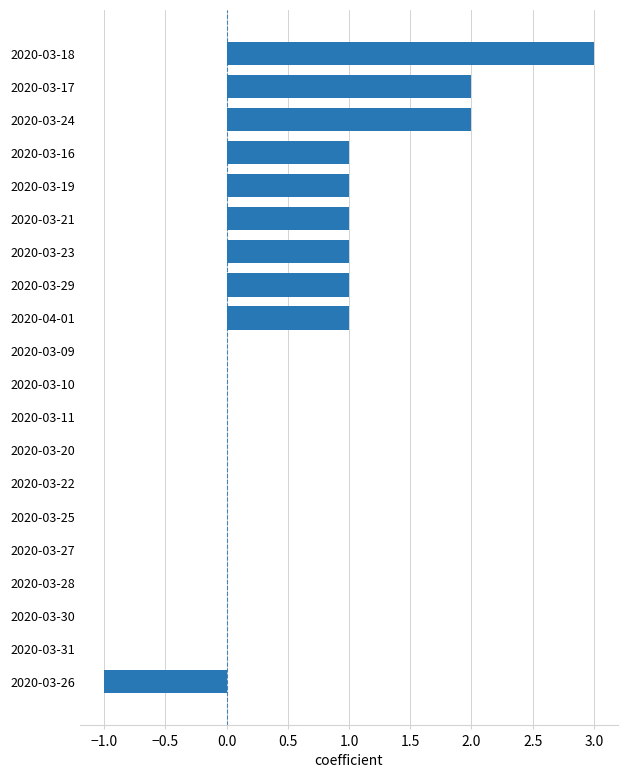

What is the average value?

1